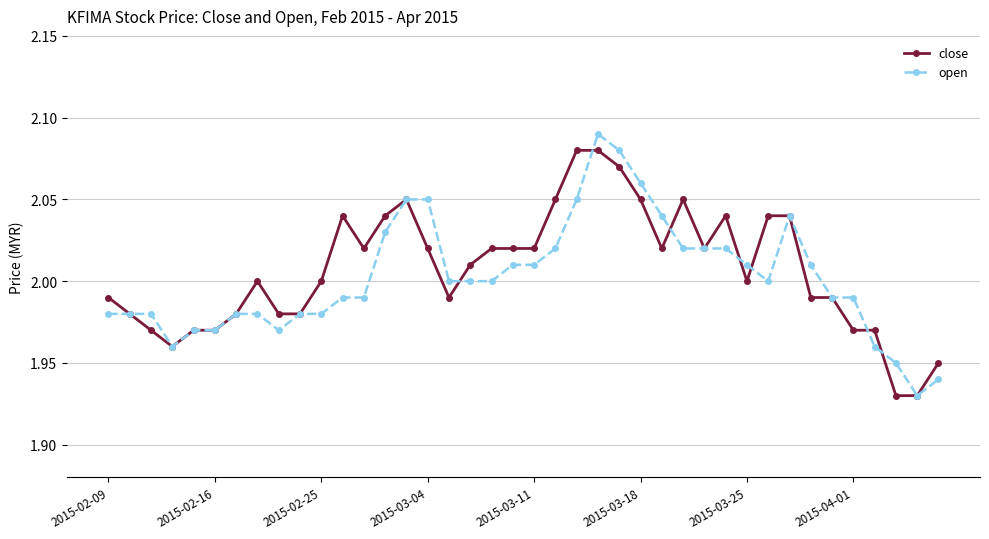

True or false: open has more than 1 interior local peaks.

True